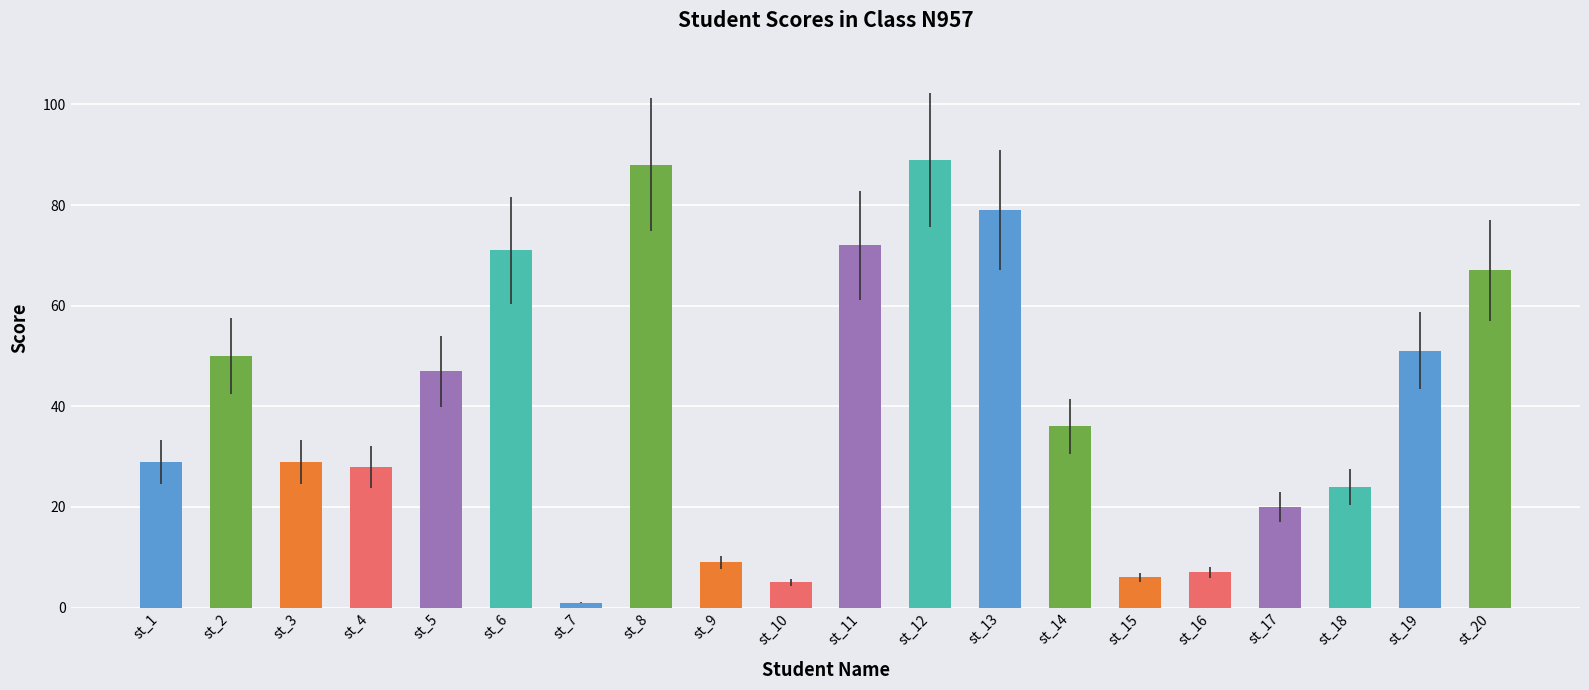

Count the number of data series in this chart.

1